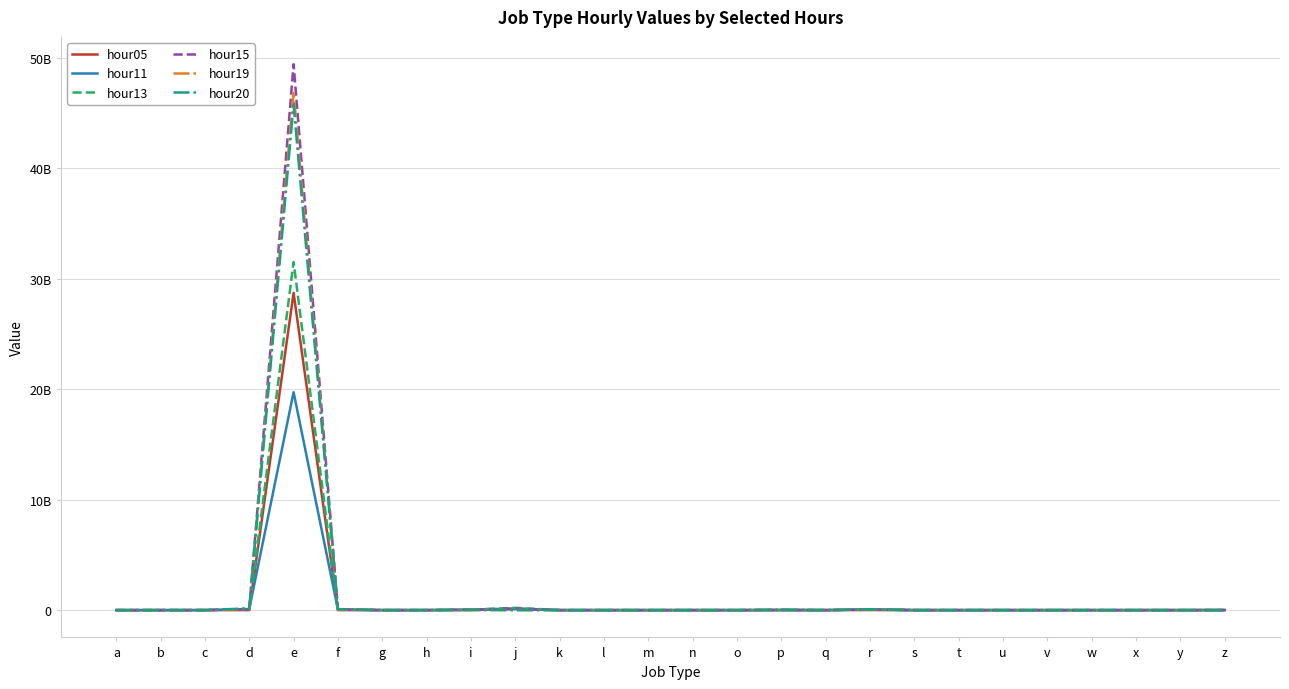

At which label does hour19 first exceed 307111?

c